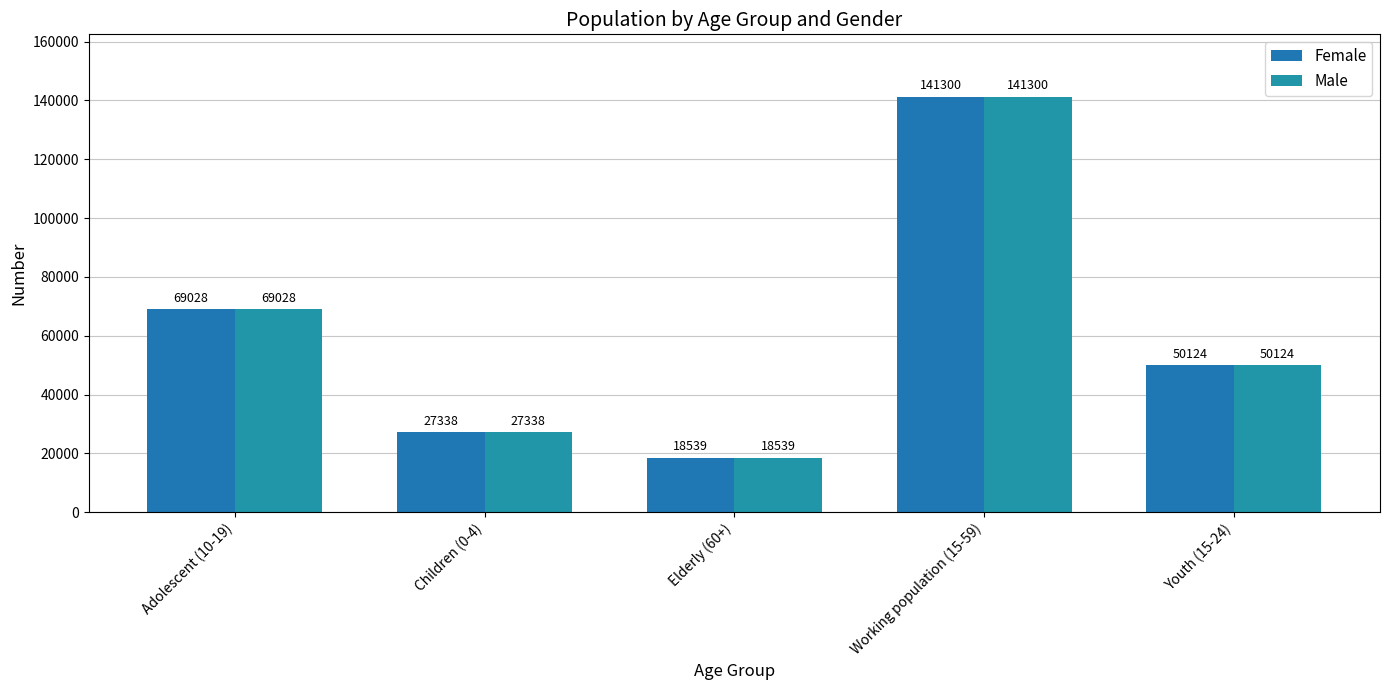

Reading left to right, extract all data points from this chart.

Female: Adolescent (10-19)=69028	Children (0-4)=27338	Elderly (60+)=18539	Working population (15-59)=141300	Youth (15-24)=50124
Male: Adolescent (10-19)=69028	Children (0-4)=27338	Elderly (60+)=18539	Working population (15-59)=141300	Youth (15-24)=50124